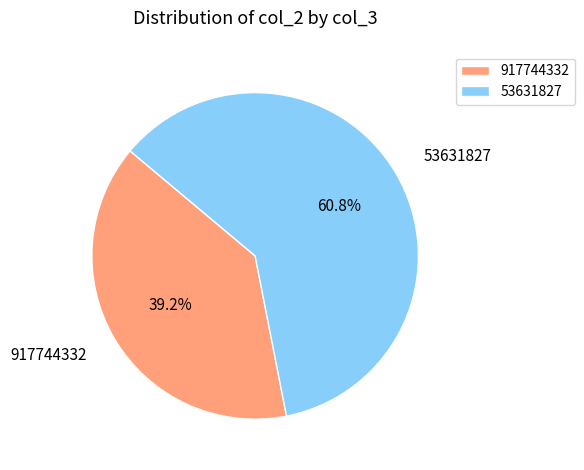

To the nearest percent, what is the difference between the 53631827 and 917744332 slice percentages?

22%